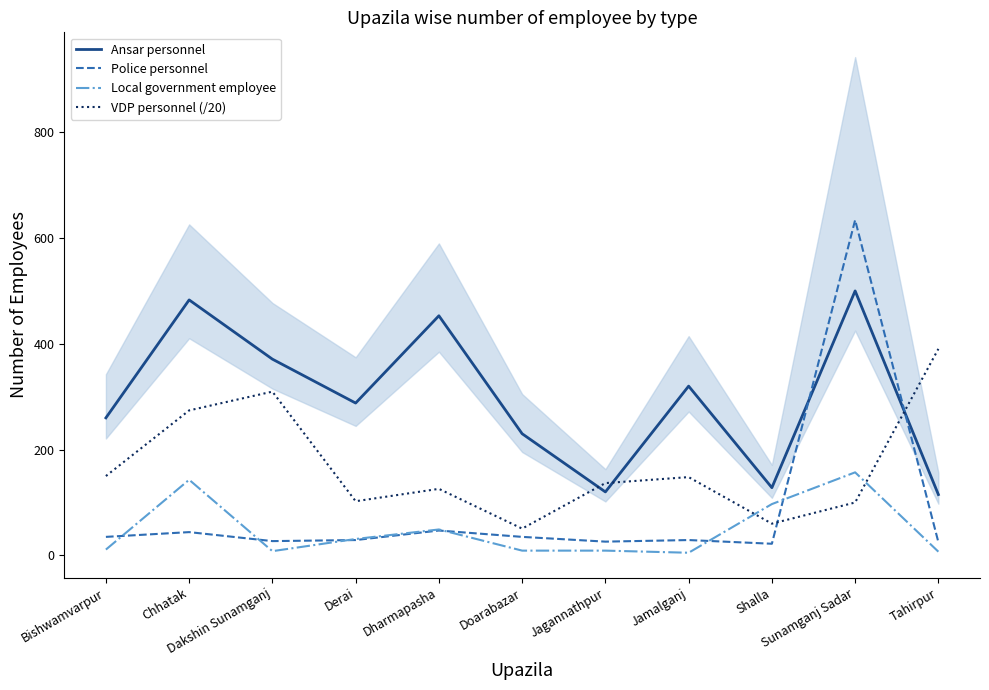

Where is Ansar personnel nearest to the value 307?

Jamalganj